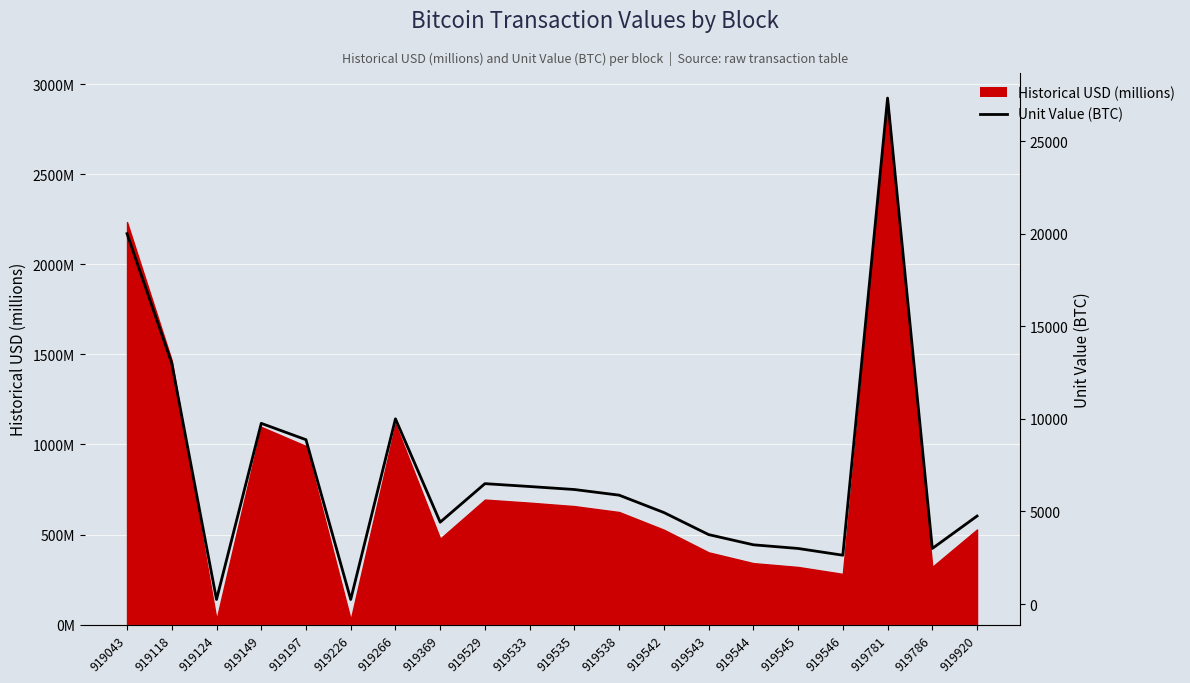

What is the greatest value displayed?

27320.0